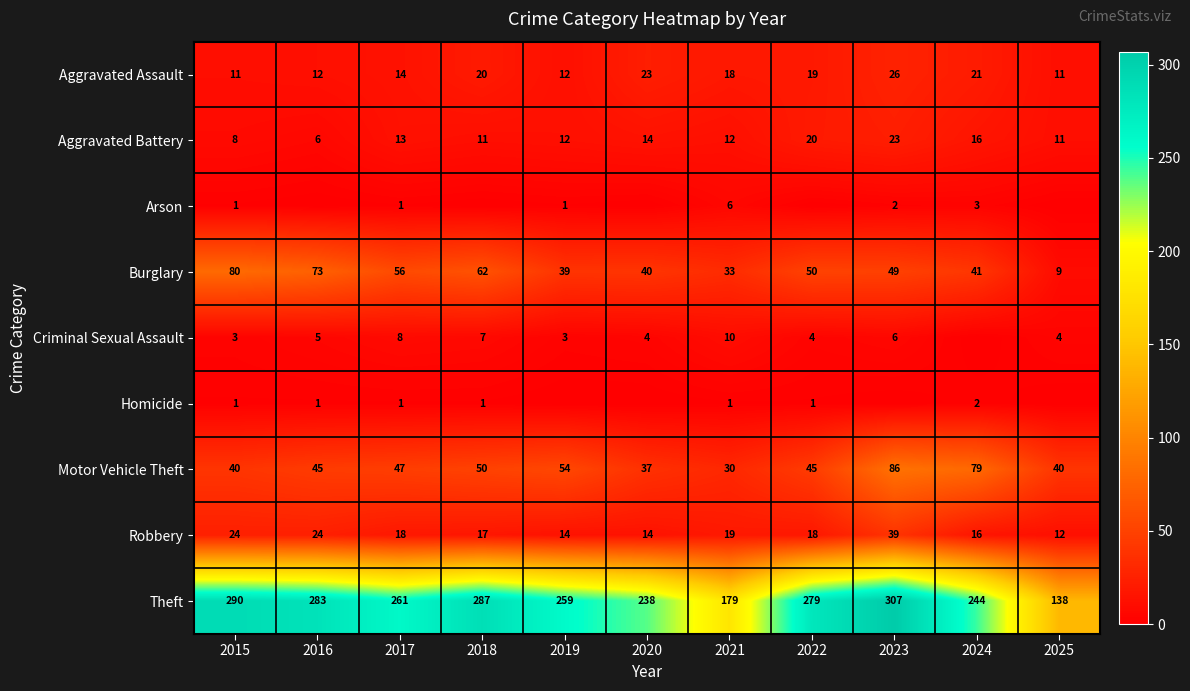

What is the total value across all series at 2023?

538